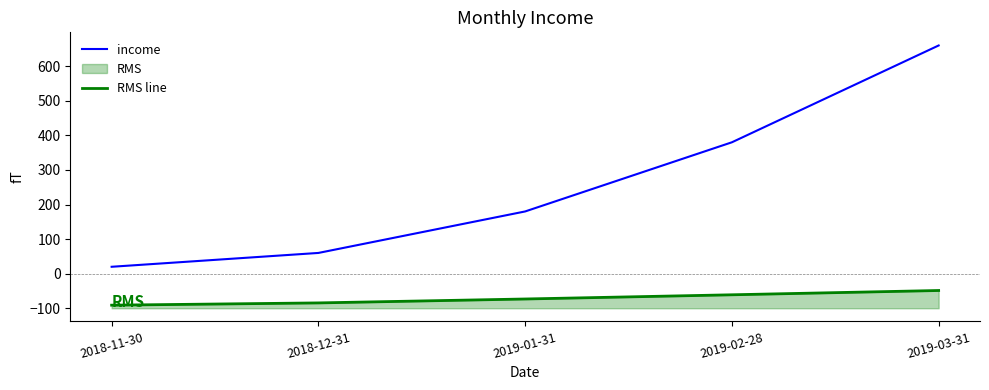

What is the maximum value shown in the chart?

660.0